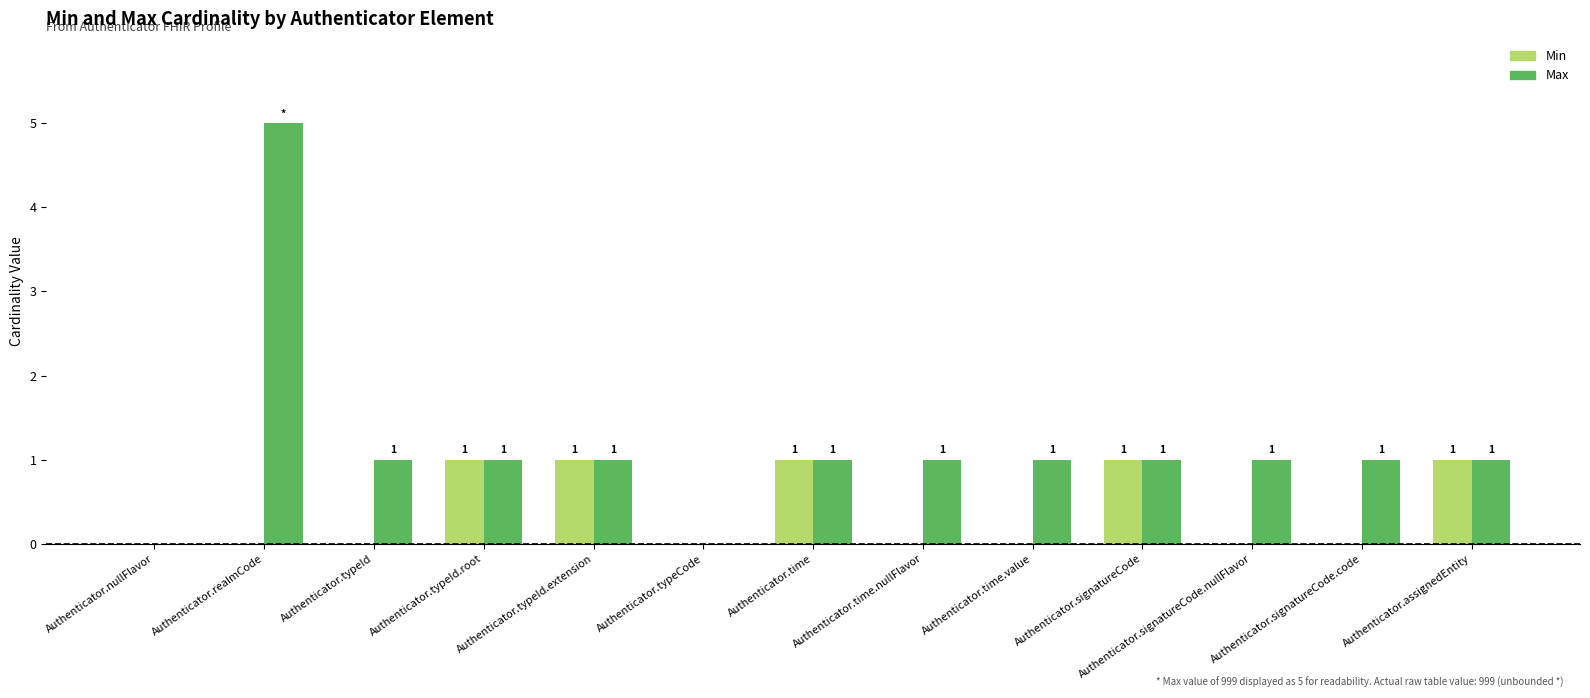

At which category does the chart reach its peak across all series?

Authenticator.realmCode